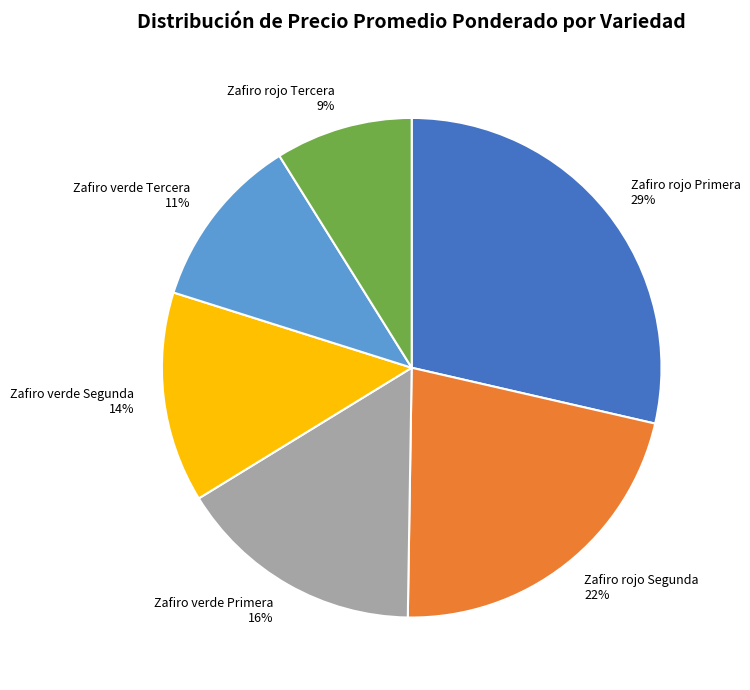

To the nearest percent, what is the combined percentage of Zafiro verde Tercera and Zafiro verde Segunda?

25%